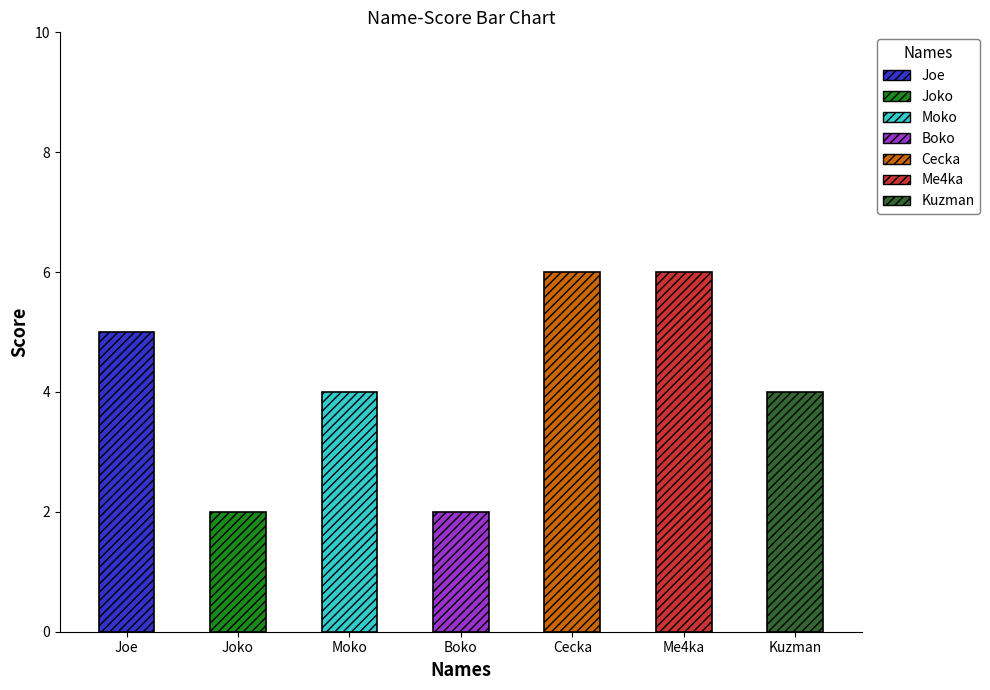

What position from the right is Me4ka?

2